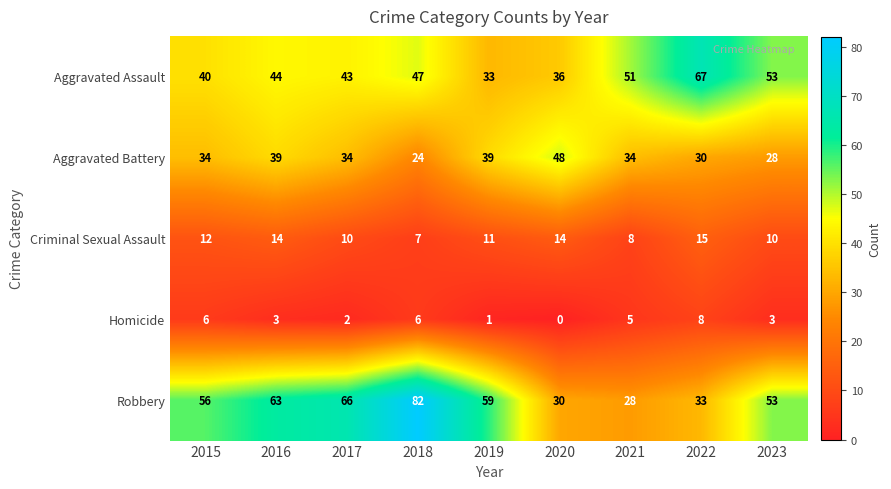

Rank the series at 2016 from highest to lowest value.

Robbery, Aggravated Assault, Aggravated Battery, Criminal Sexual Assault, Homicide